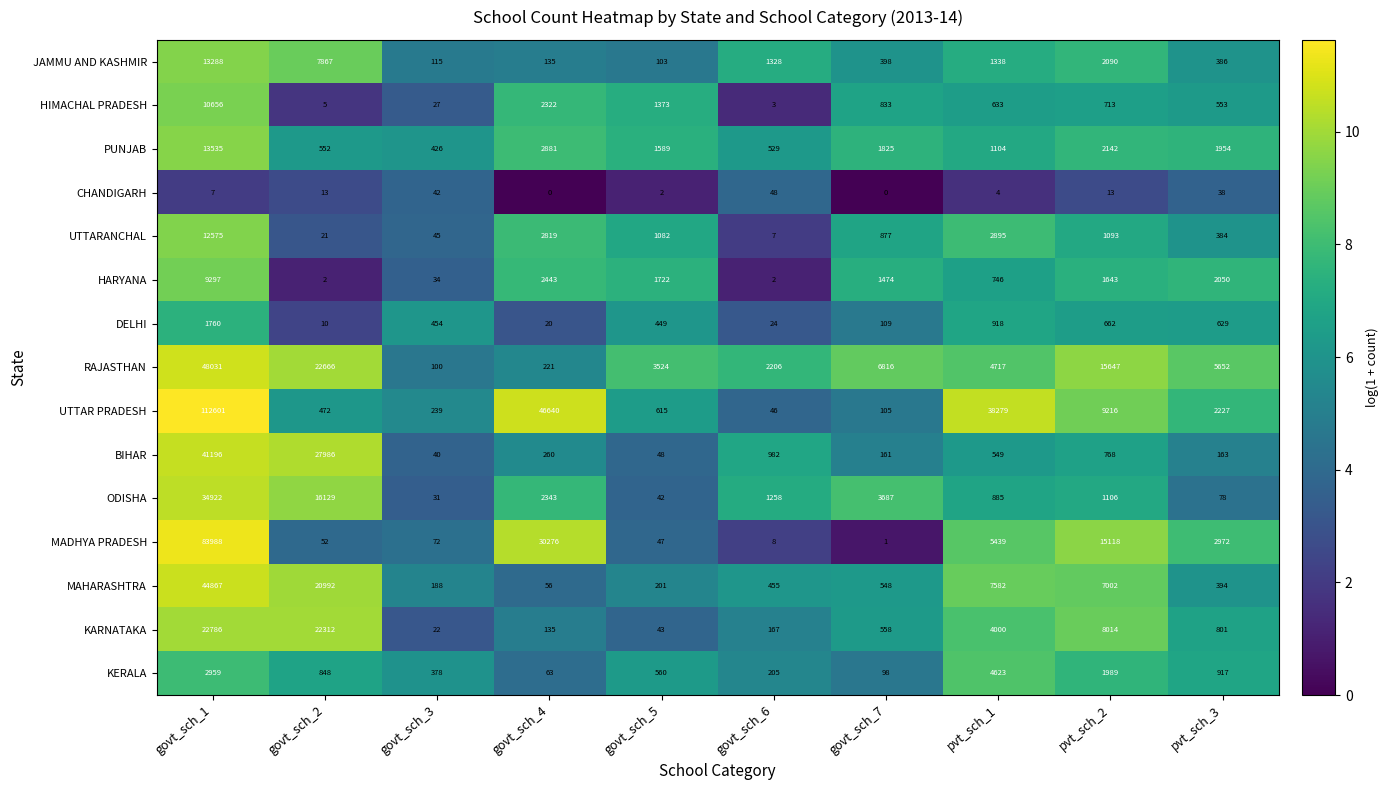

What is the sum of all MAHARASHTRA values?

82285